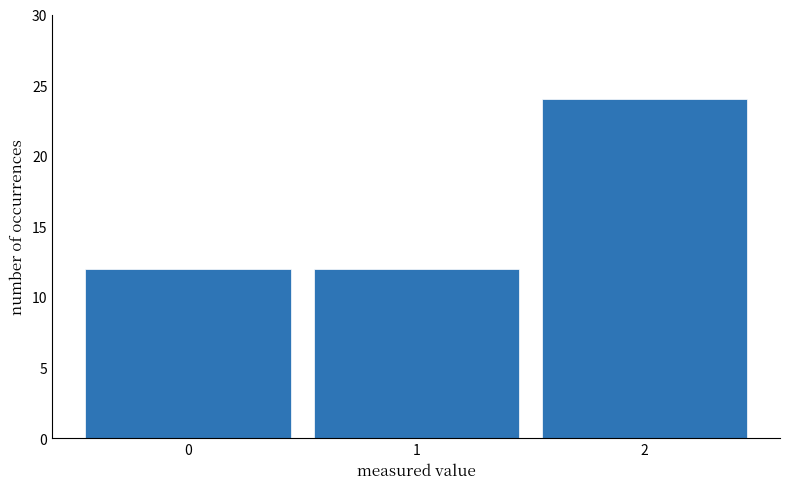

Reading right to left, transcribe all the data shown in this chart.

24	12	12